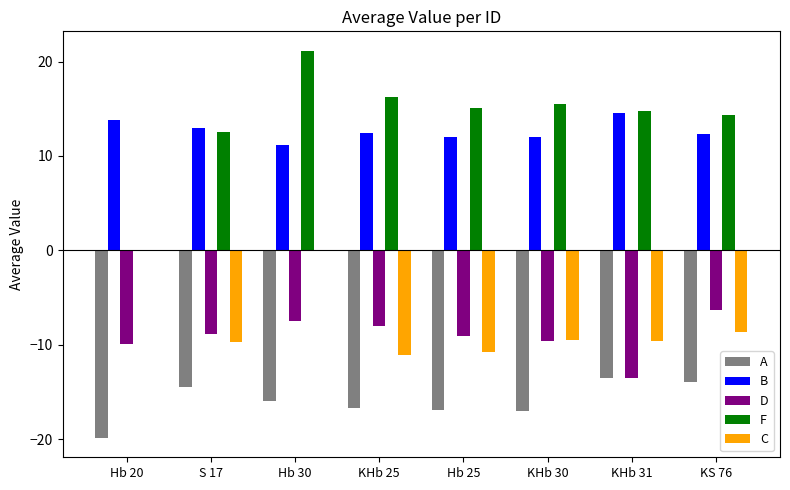

Which label corresponds to the largest value in the chart?

Hb 30